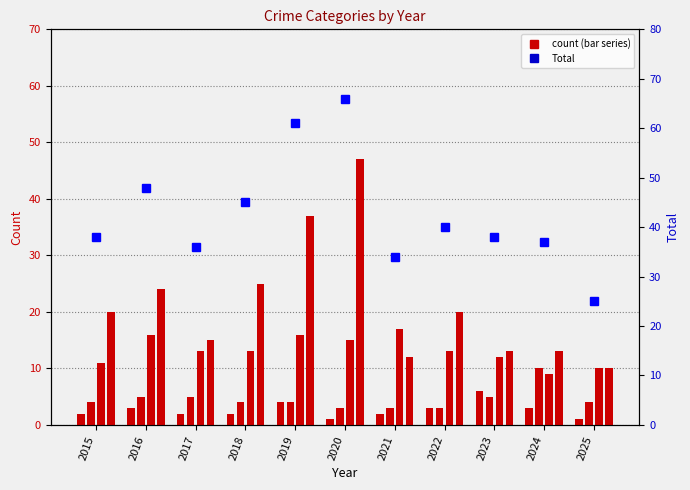

At which label does Robbery first exceed 13?

2016